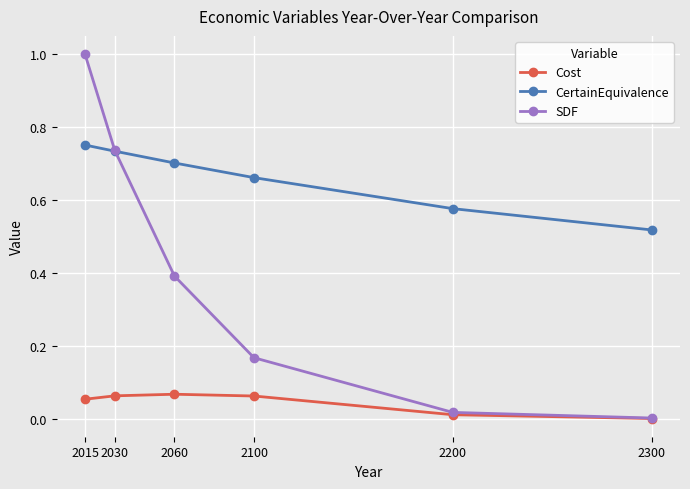

How many intersections are there between CertainEquivalence and SDF?

1